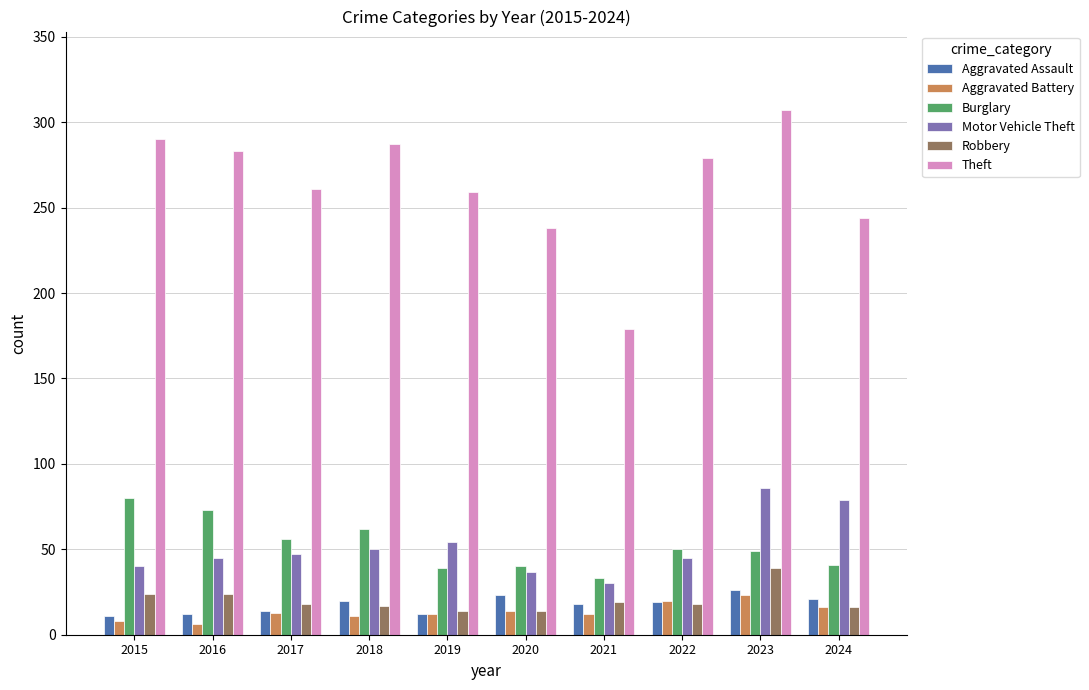

The Aggravated Battery series shows 20 at 2022. True or false?

True